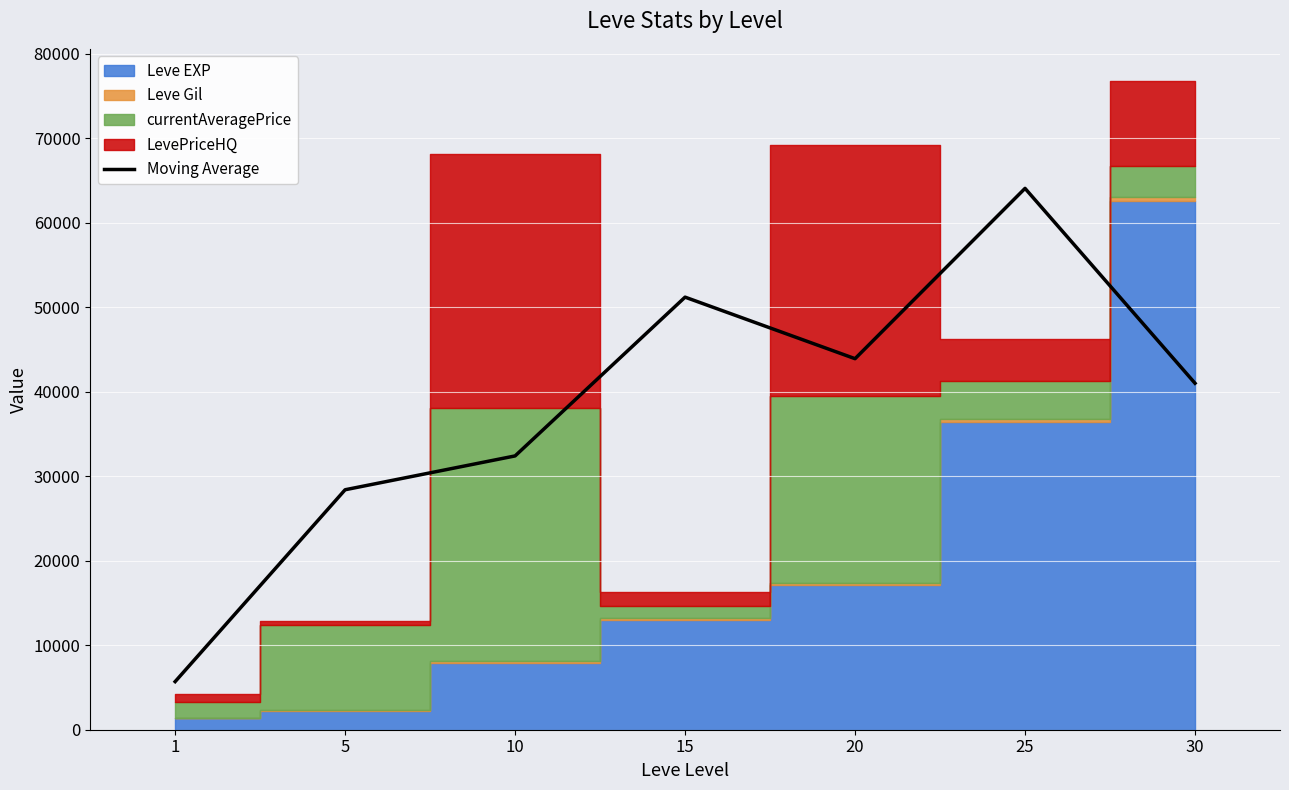

Rank the categories by value from lowest to highest.

1, 5, 10, 30, 20, 15, 25